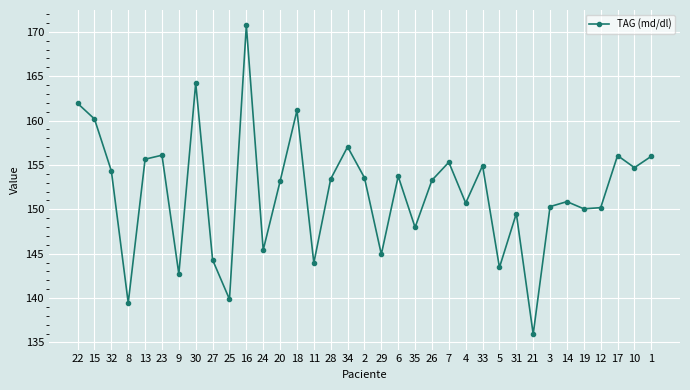

What is the sum of the values at 13 and 21?

291.6